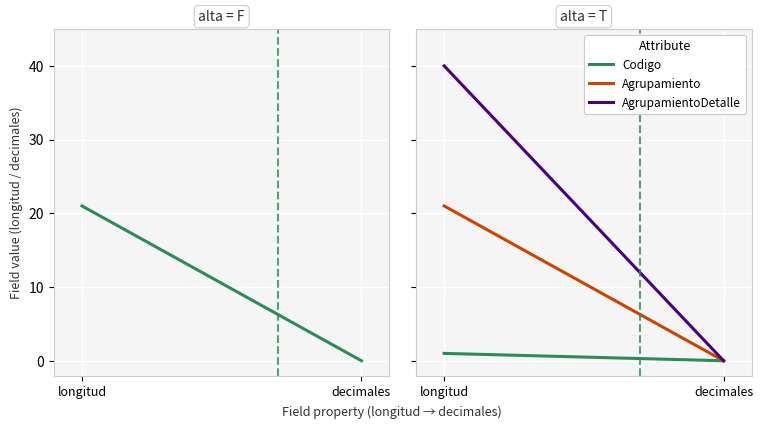

Which series has the largest range (max minus min)?

AgrupamientoDetalle